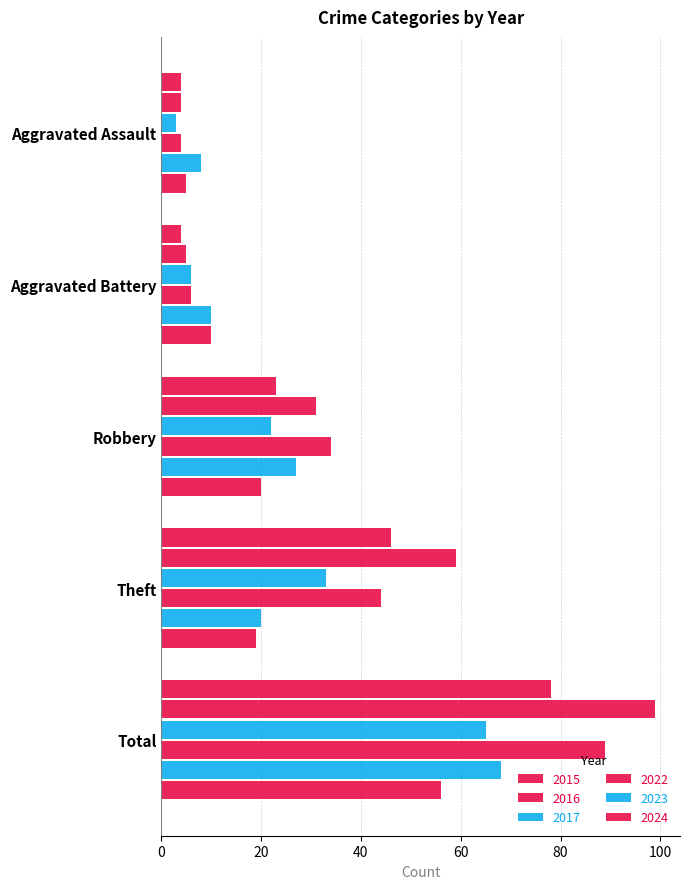

At which category is the sum across all series the highest?

Total